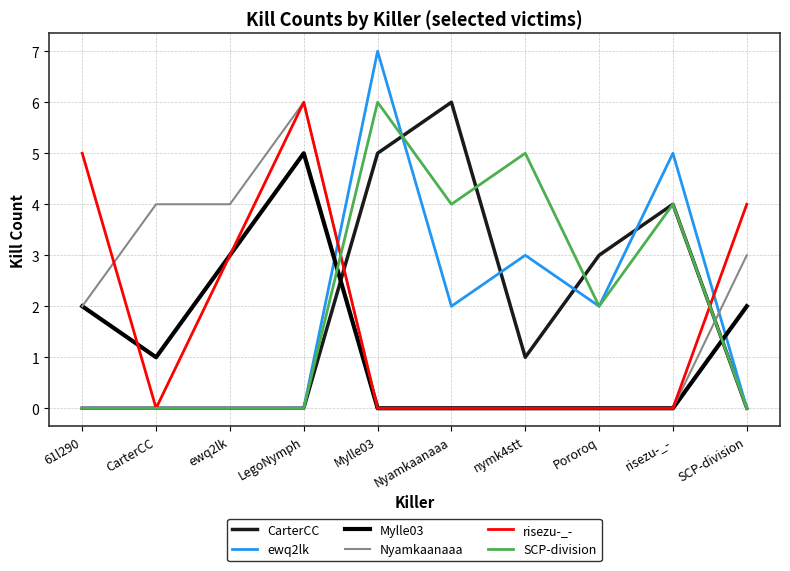

True or false: SCP-division has a value of -3 at 61l290.

False